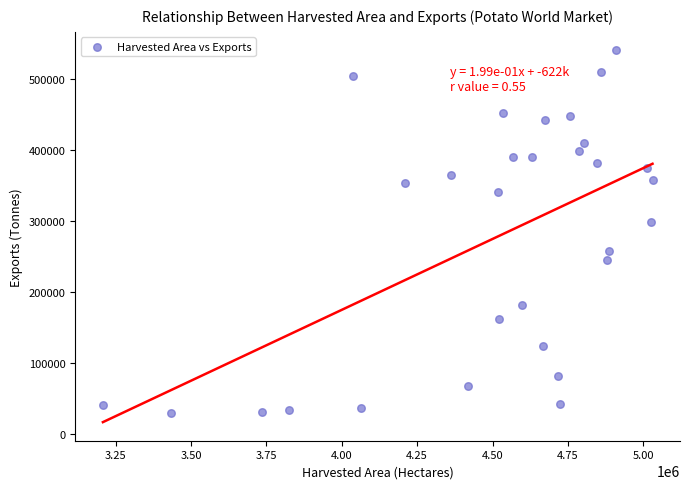

What Y value in the scatter plot is closest to 285009?

298437.0